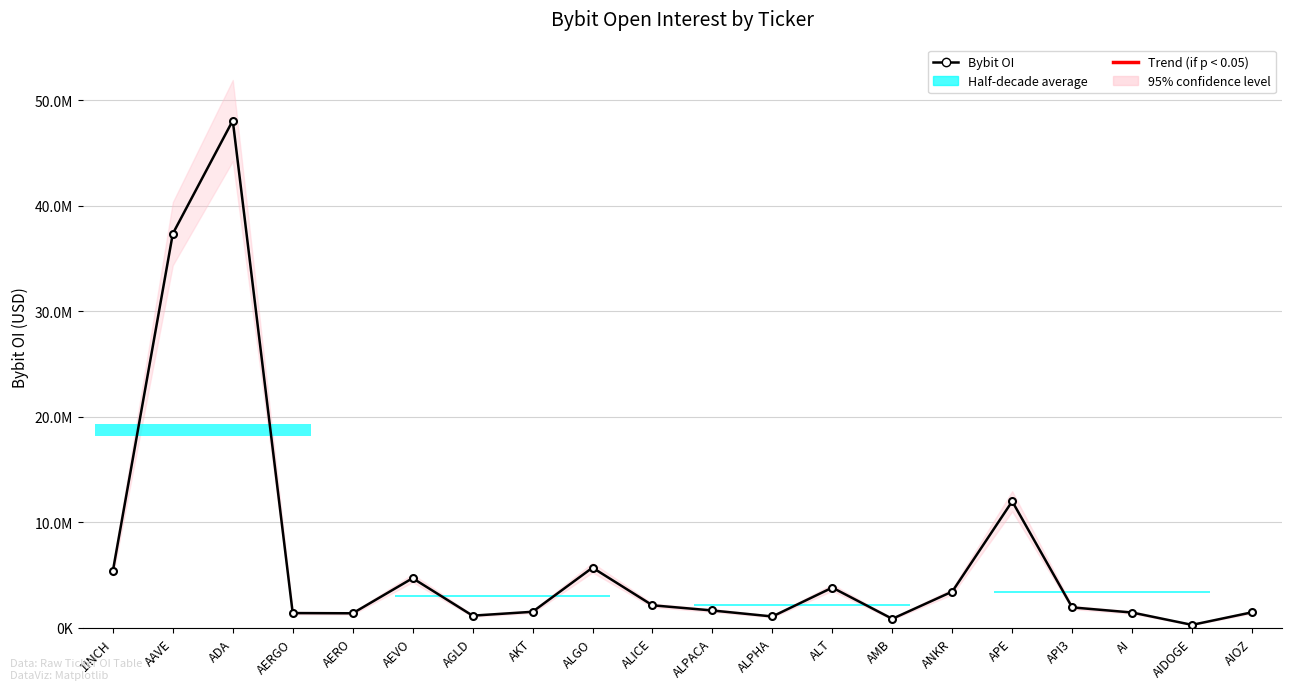

What is the label of the 2nd point from the right?

AIDOGE